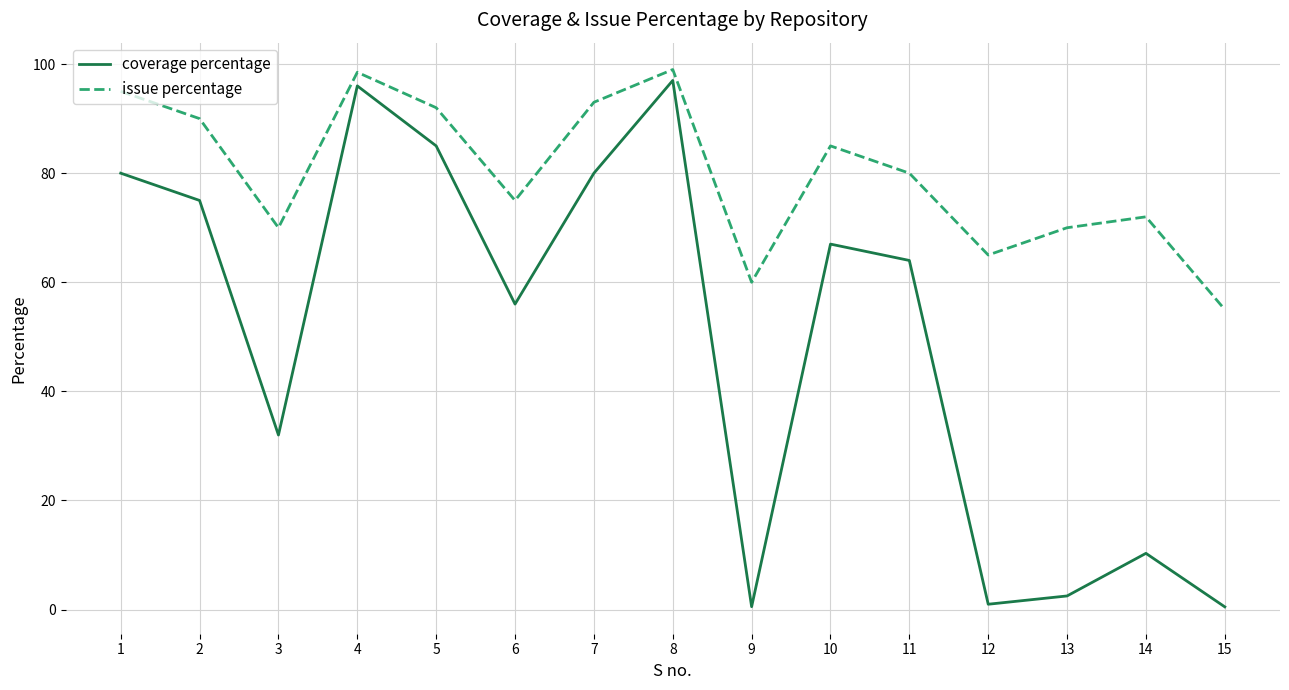

What is the minimum value shown in the chart?

0.5